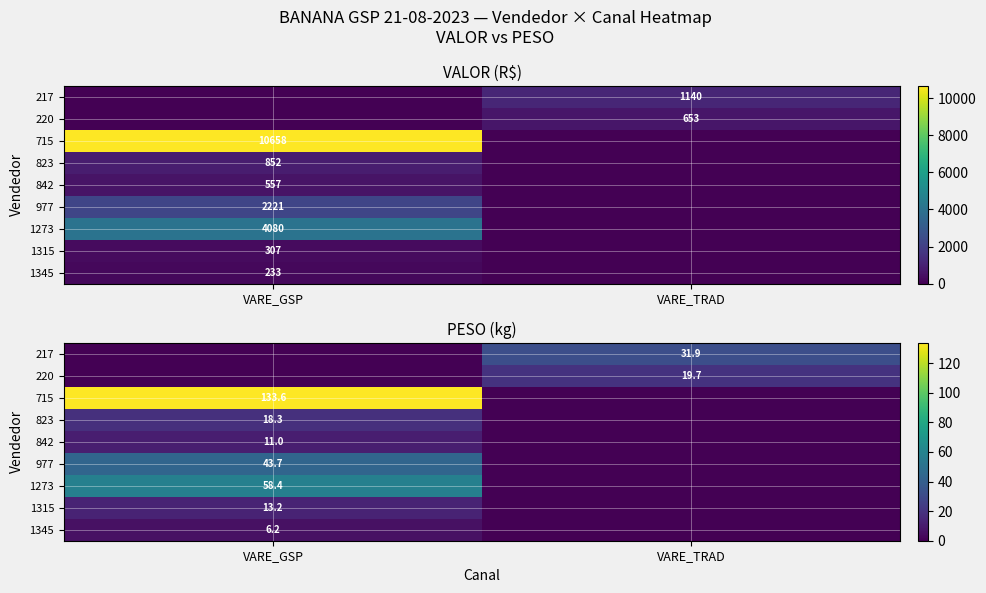

Is it true that 220 equals 31.3 at VARE_TRAD?

False